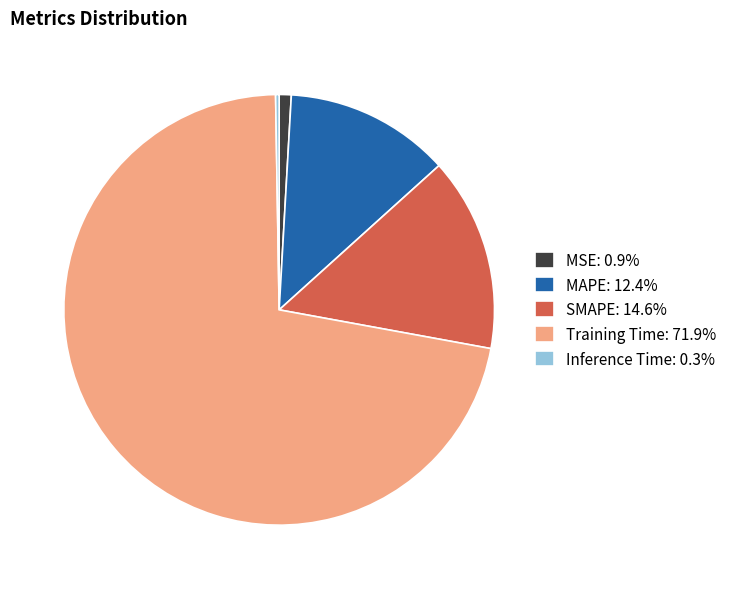

Is there a majority slice in this chart?

Yes